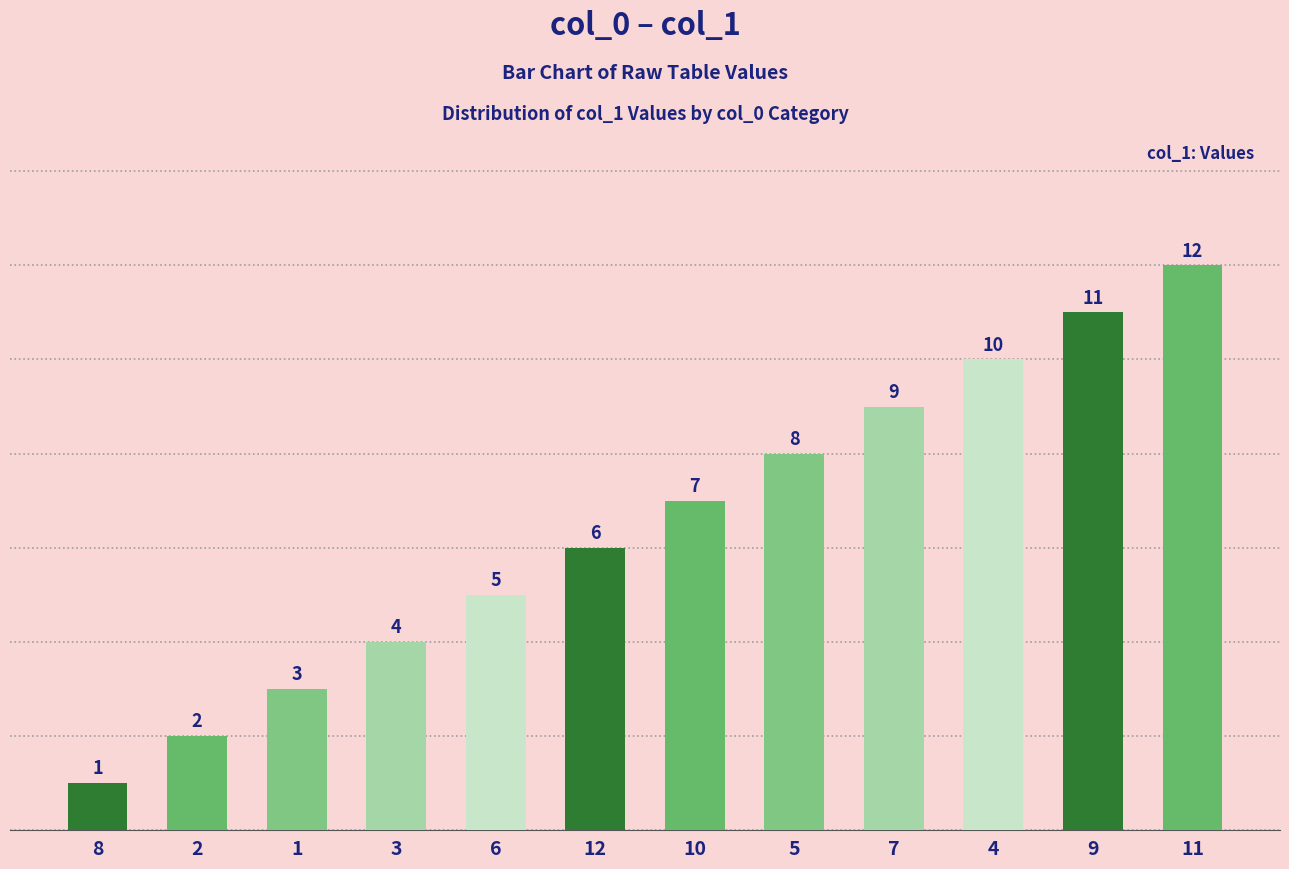

True or false: the data shows 3 at 1.

True